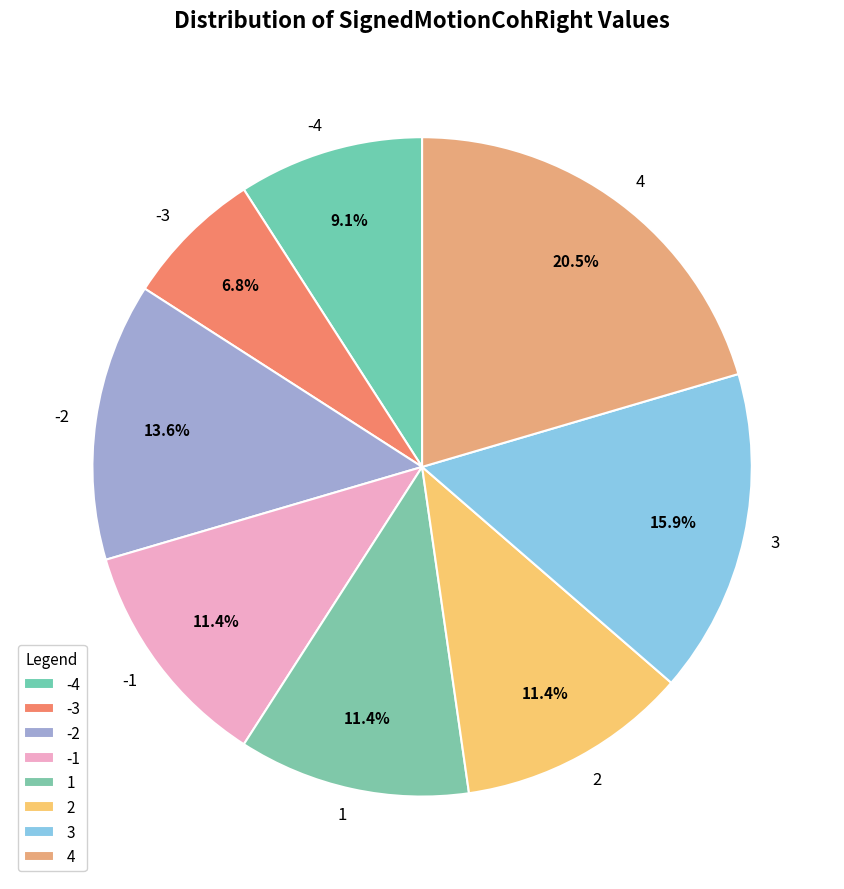

What percentage is NOT represented by 1?

88.6%